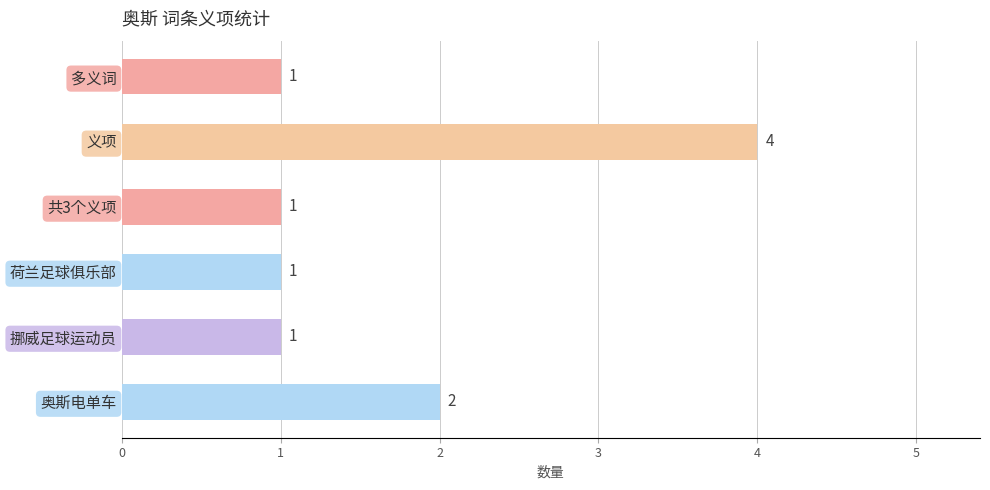

What is the label of the 6th bar from the top?

奥斯电单车